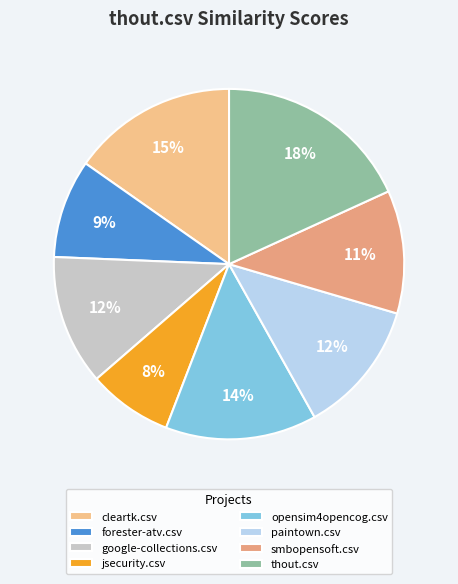

The google-collections.csv slice represents 12% of the pie. True or false?

True